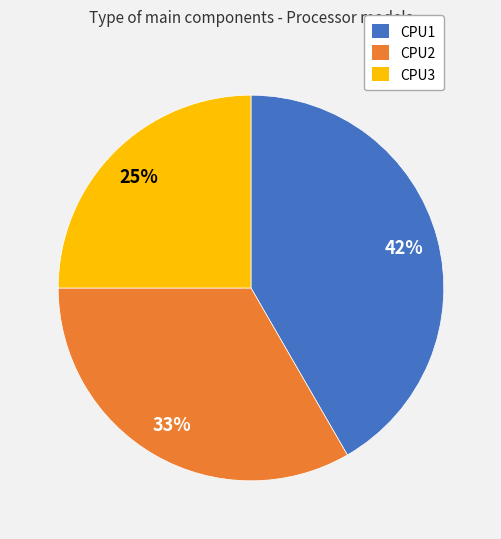

Which has a higher value, CPU2 or CPU3?

CPU2